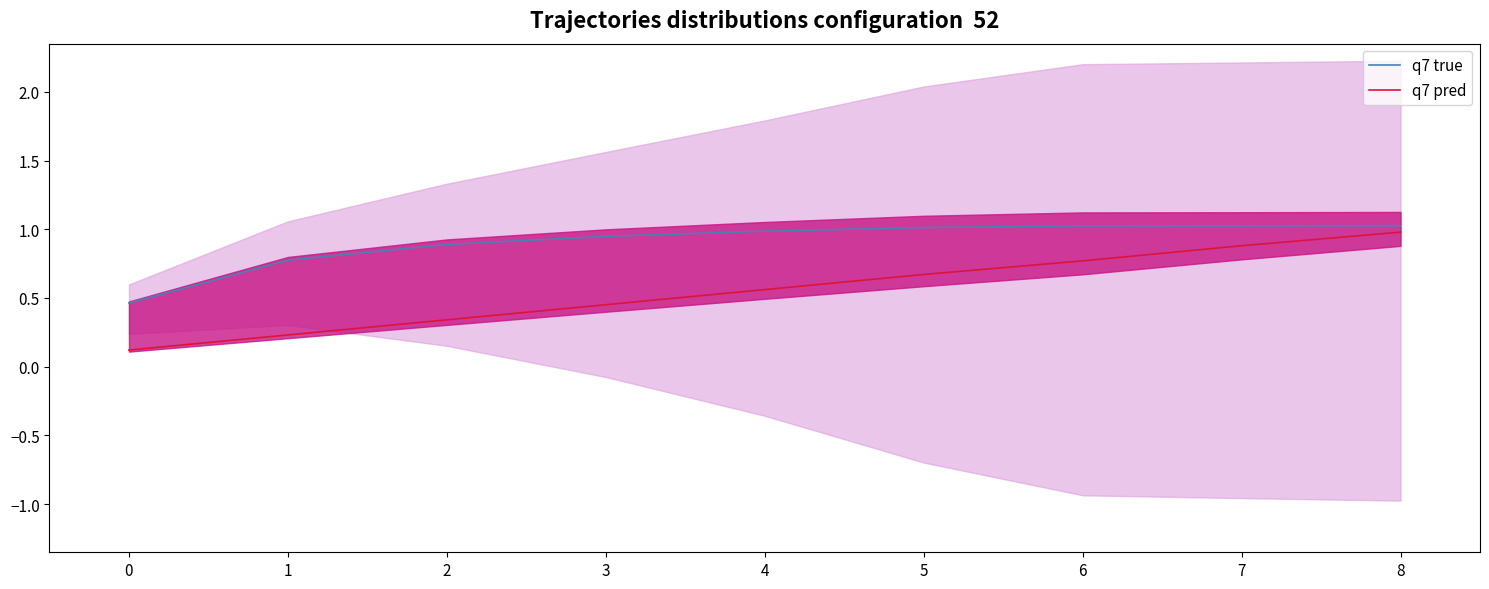

The q7 true series shows 1.0 at 6. True or false?

True